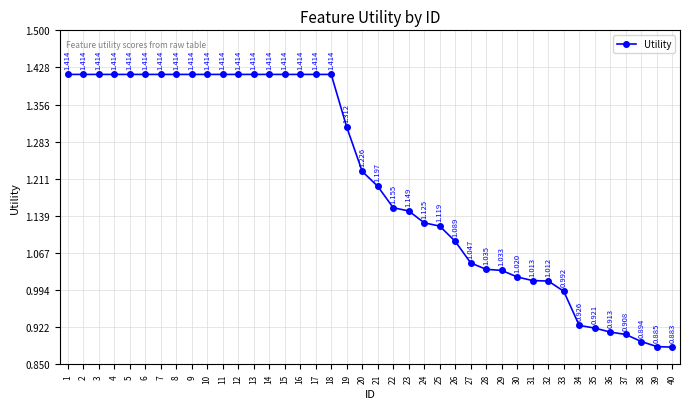

Read the value at 21.

1.2